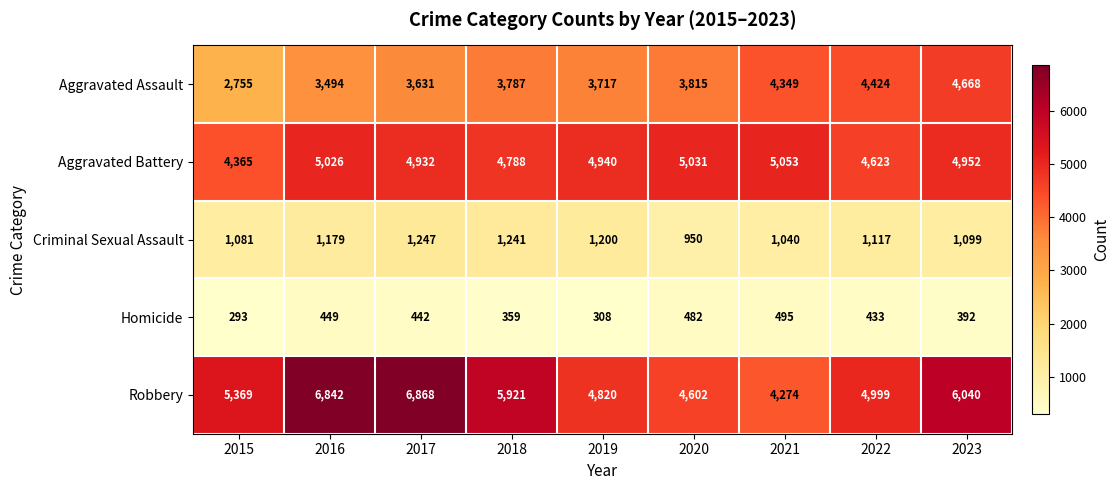

The Homicide series shows 219 at 2022. True or false?

False